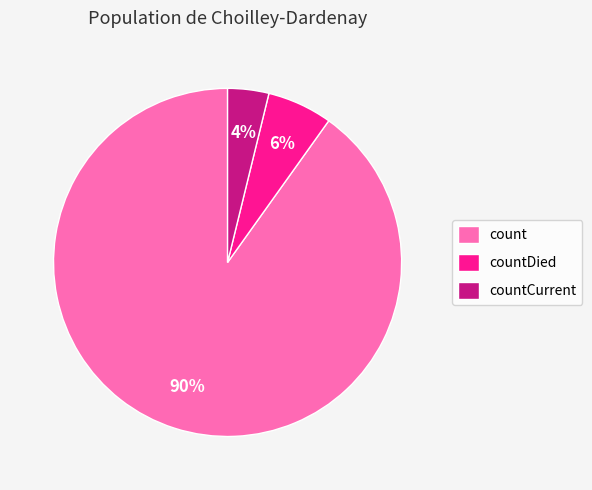

Which category accounts for the majority?

count